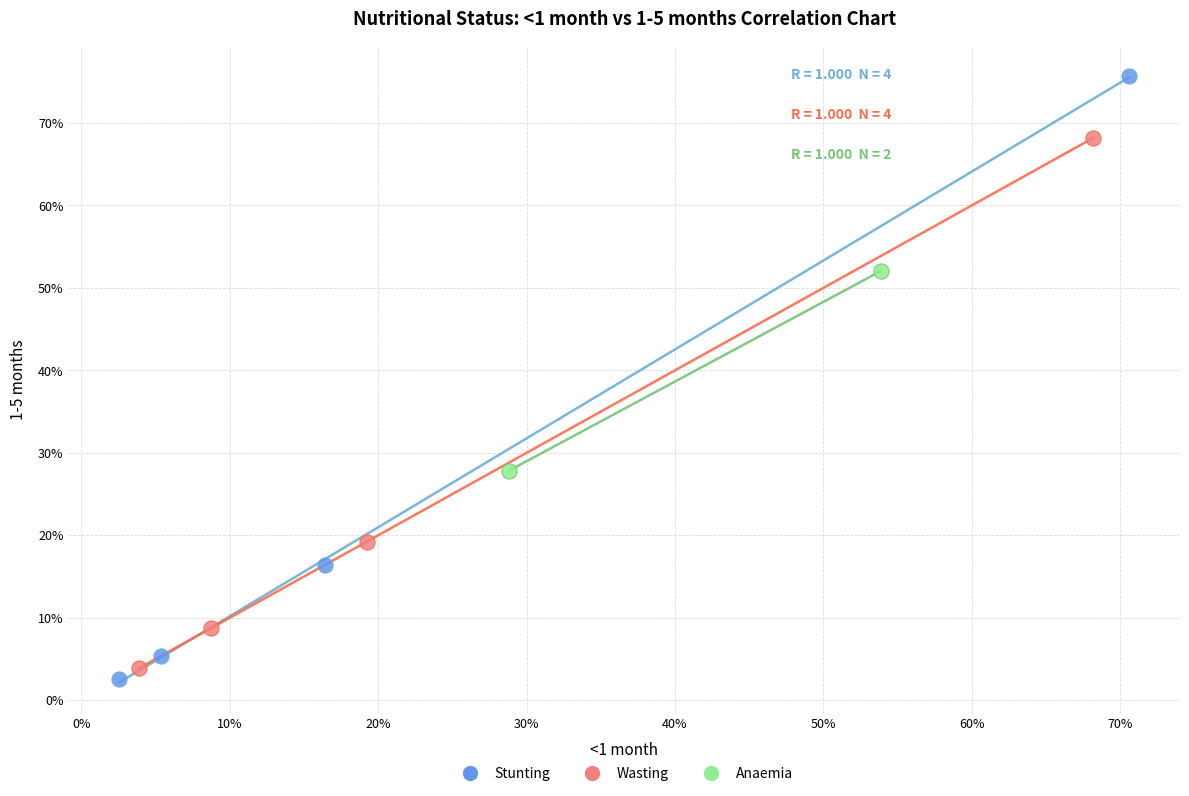

What are all the series names shown in the legend?

Stunting, Wasting, Anaemia